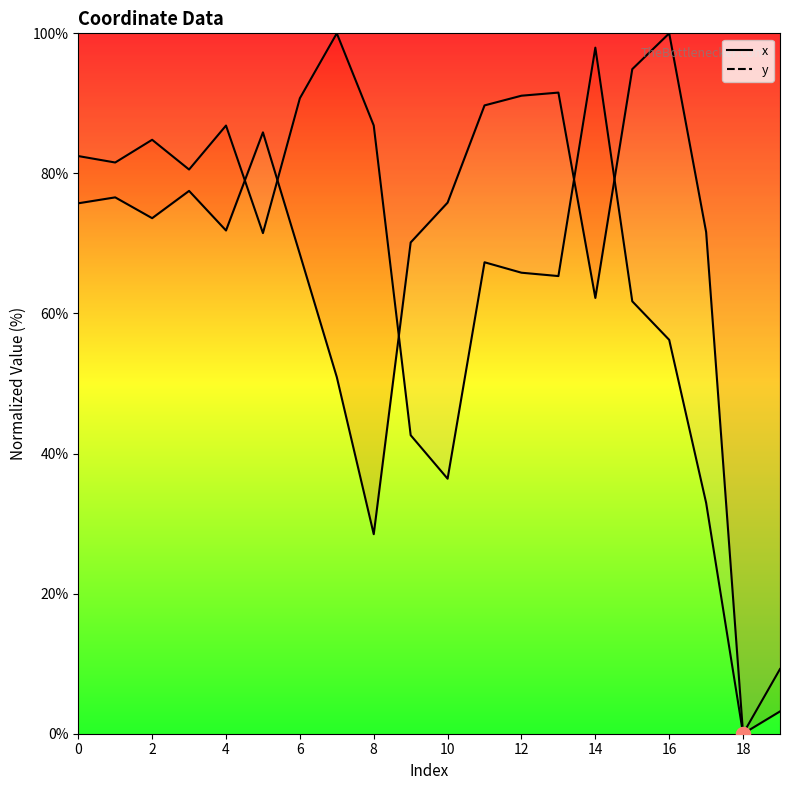

What is the total value across all series at 6?

158.1